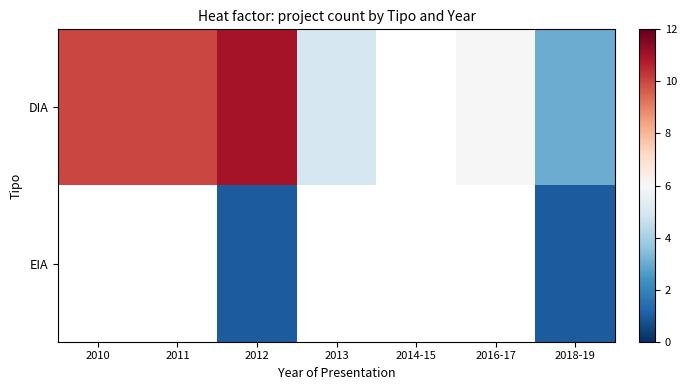

Which series has the widest spread of values?

DIA